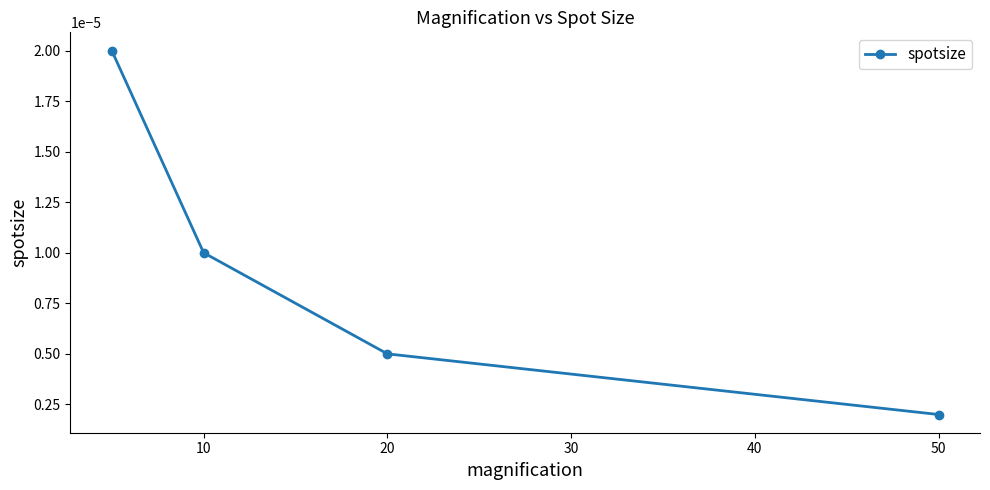

The value at 30 is 0.0. True or false?

False